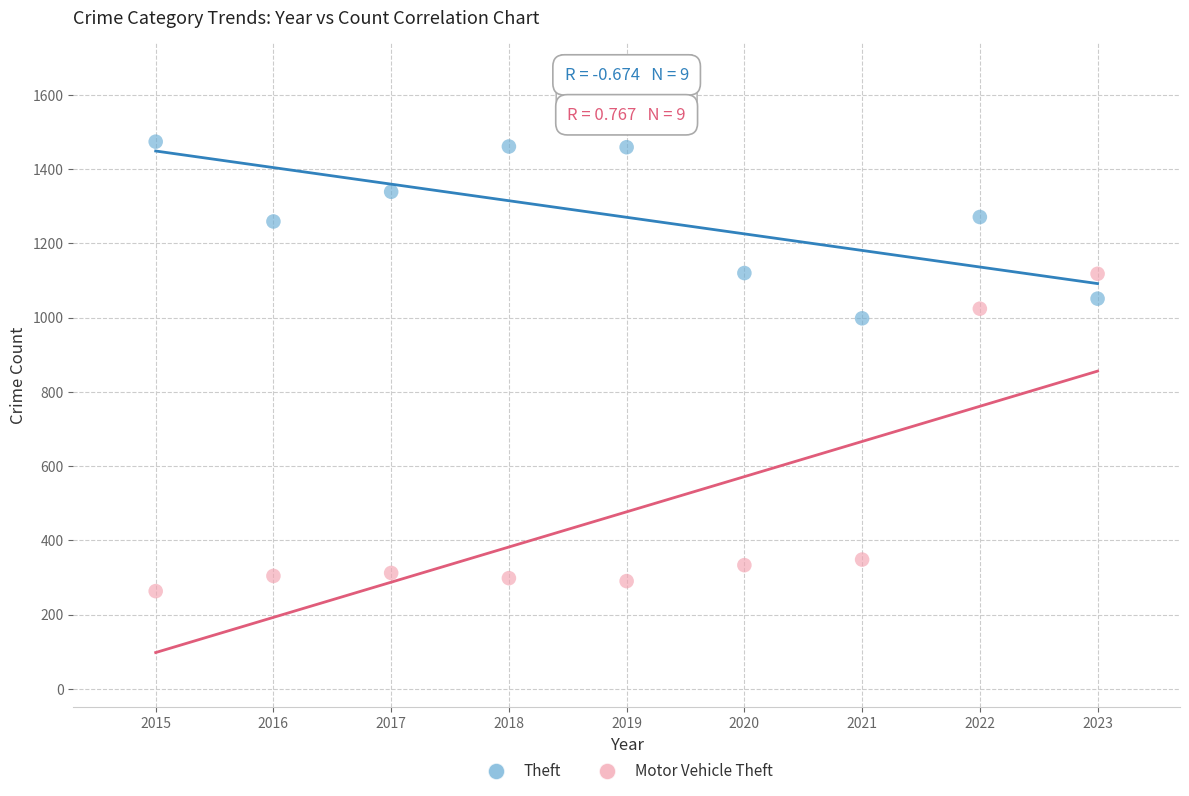

Which series contains the highest Y value?

Theft